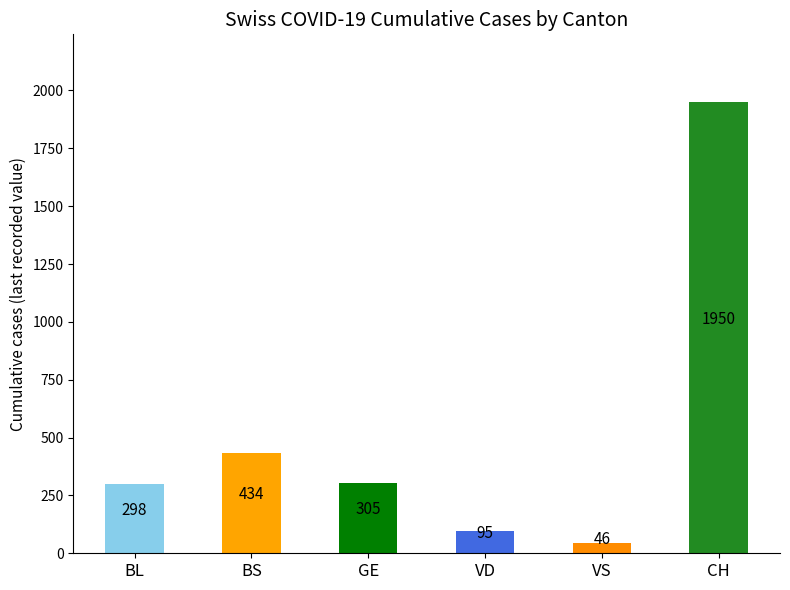

What is the difference between the highest and lowest values at 29?

1904